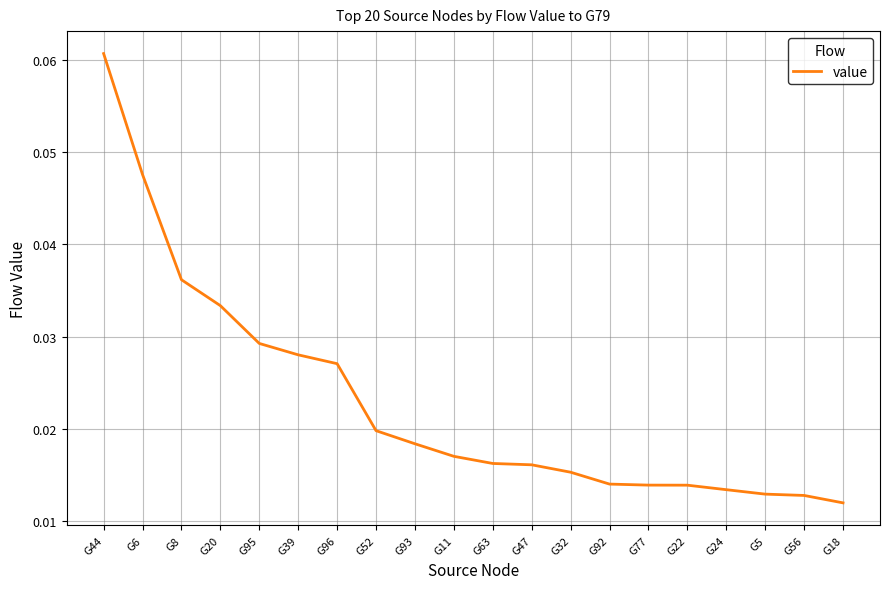

What position from the right is G44?

20